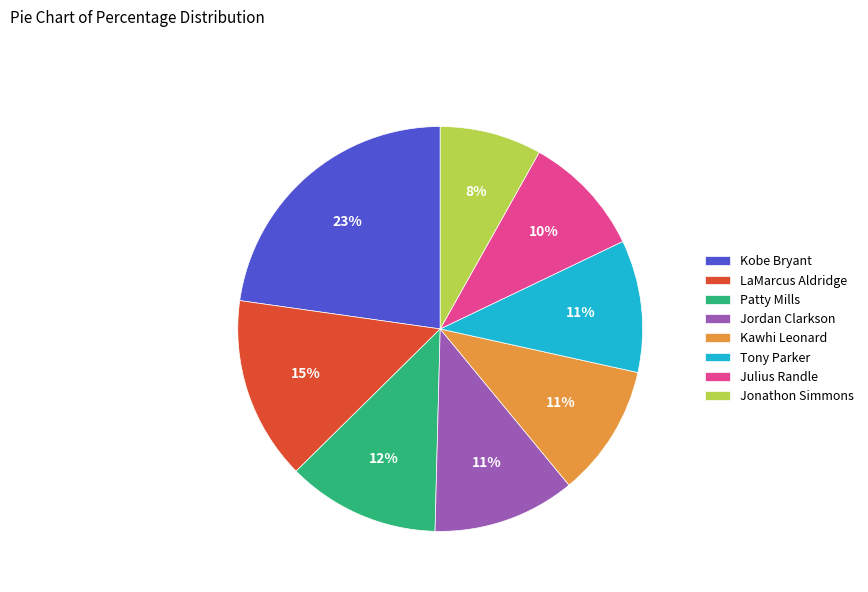

Which category has the biggest portion of the pie?

Kobe Bryant